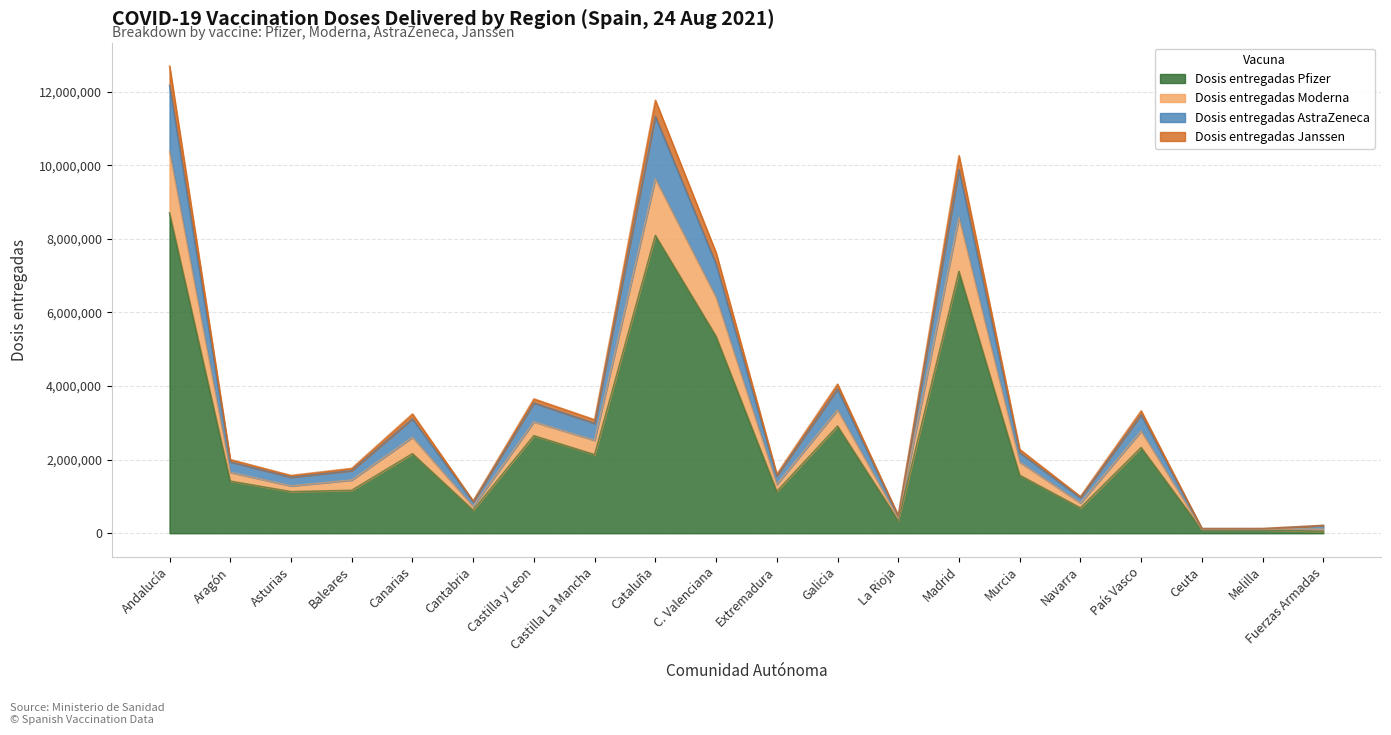

What are all the series names shown in the legend?

Dosis entregadas Pfizer, Dosis entregadas Moderna, Dosis entregadas AstraZeneca, Dosis entregadas Janssen